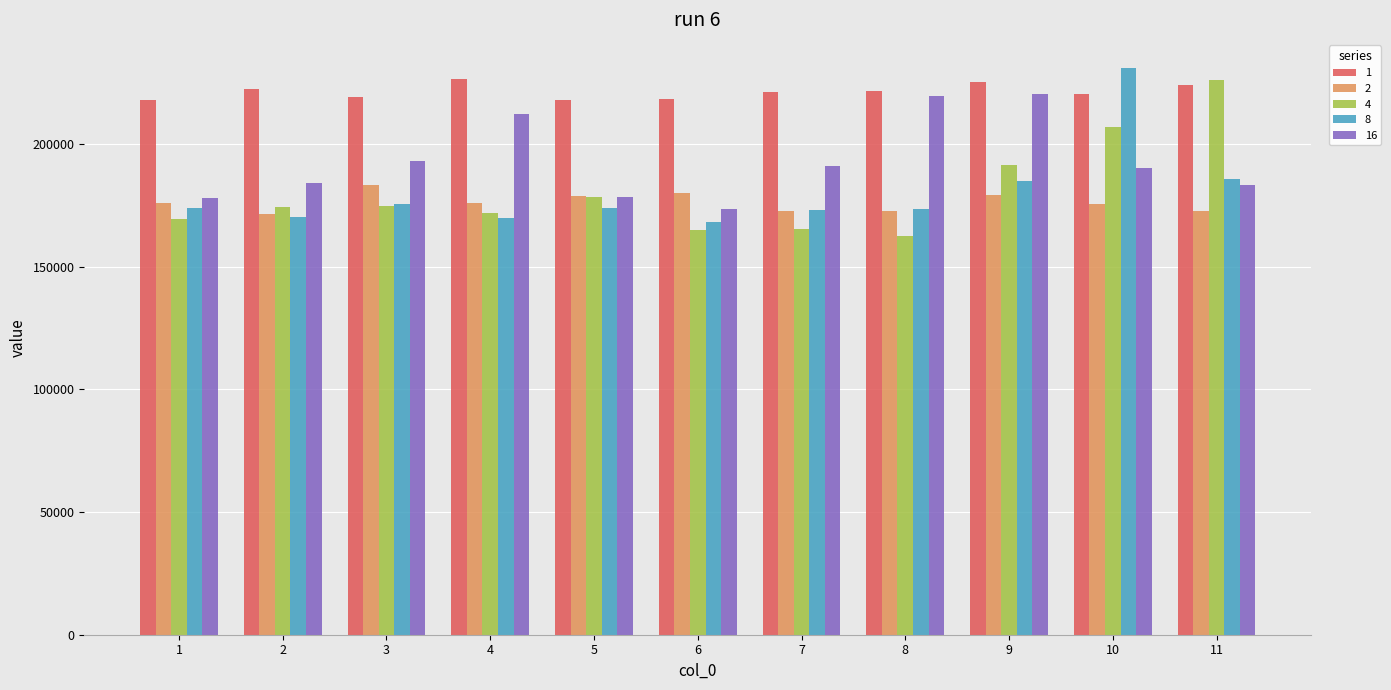

The 4 series shows 252169 at 3. True or false?

False